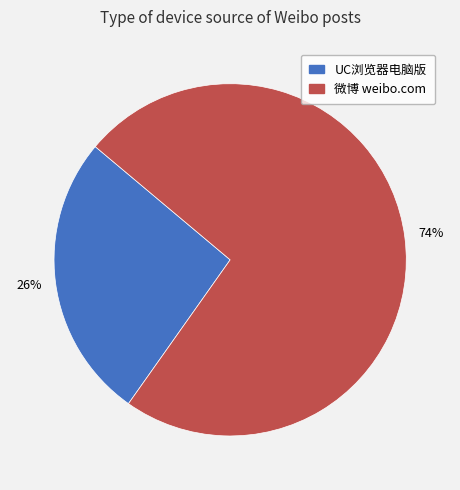

Which category has the smallest portion of the pie?

UC浏览器电脑版